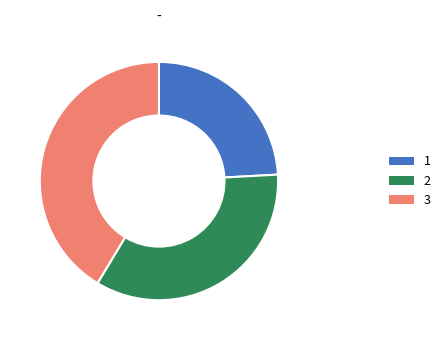

True or false: 2 accounts for 44% of the total.

False